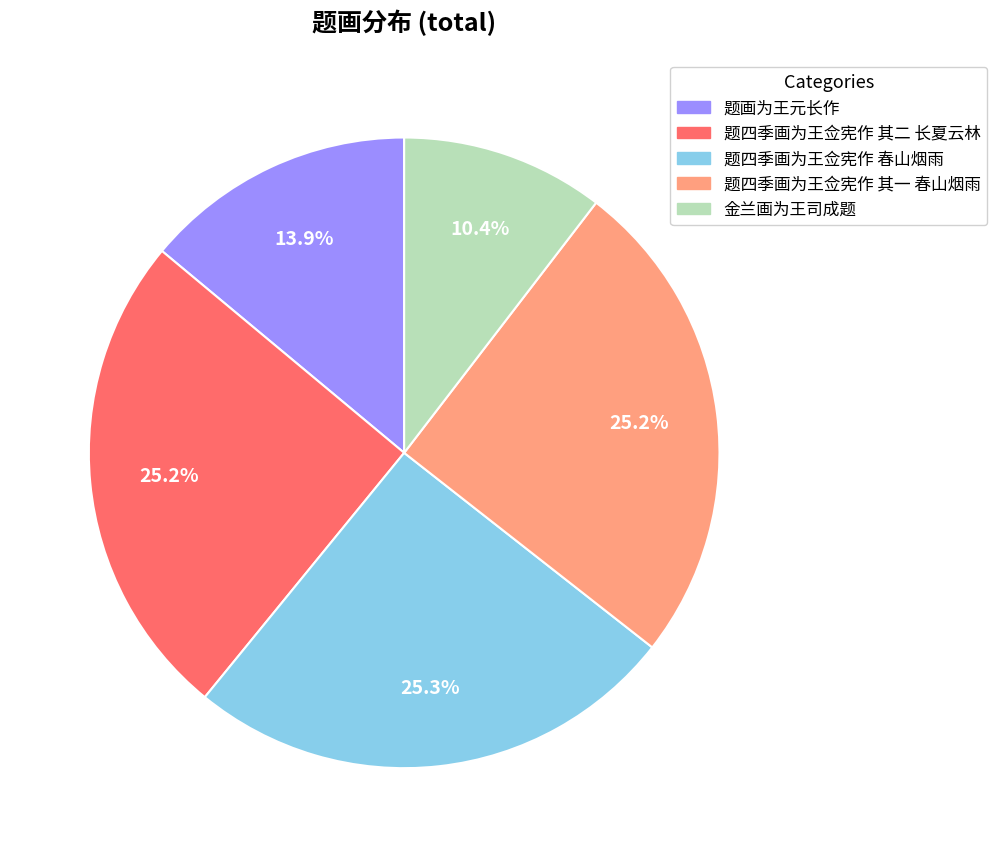

Does 题四季画为王佥宪作 其一 春山烟雨 represent more than half of the total?

No